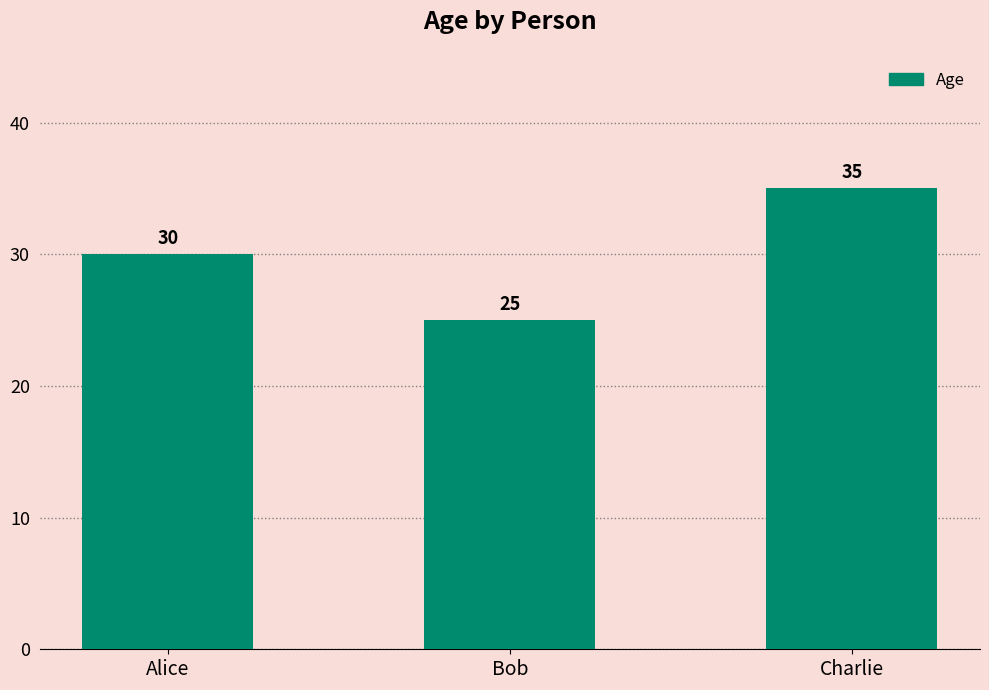

Rank the categories by value from highest to lowest.

Charlie, Alice, Bob